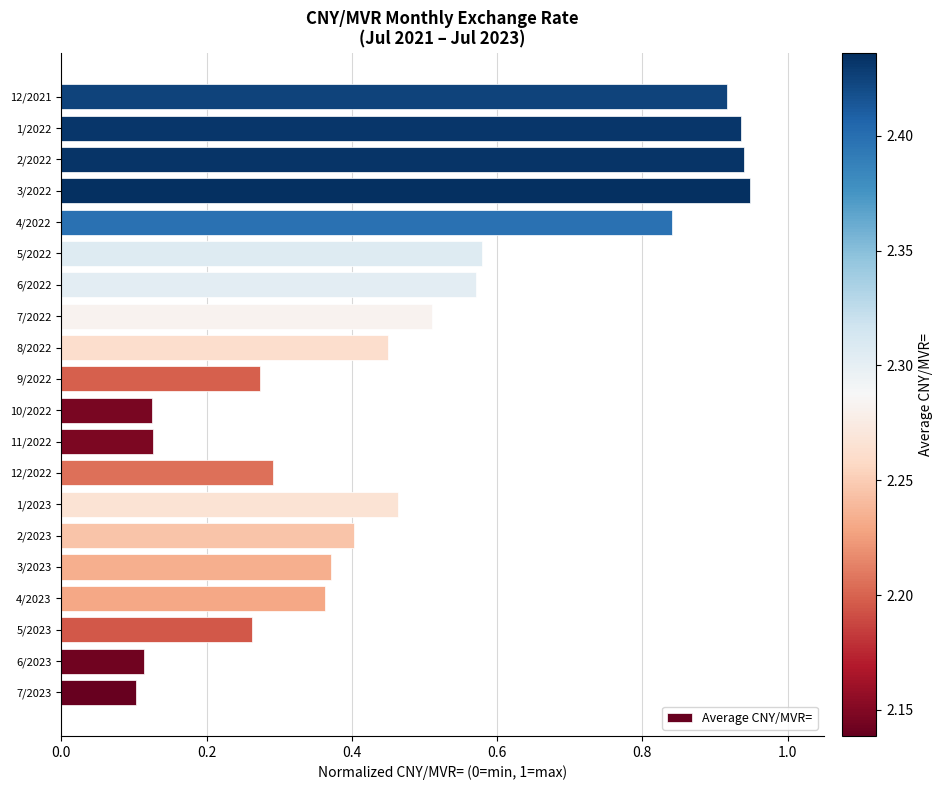

What is the change in value from 6/2023 to 7/2022?

+0.4